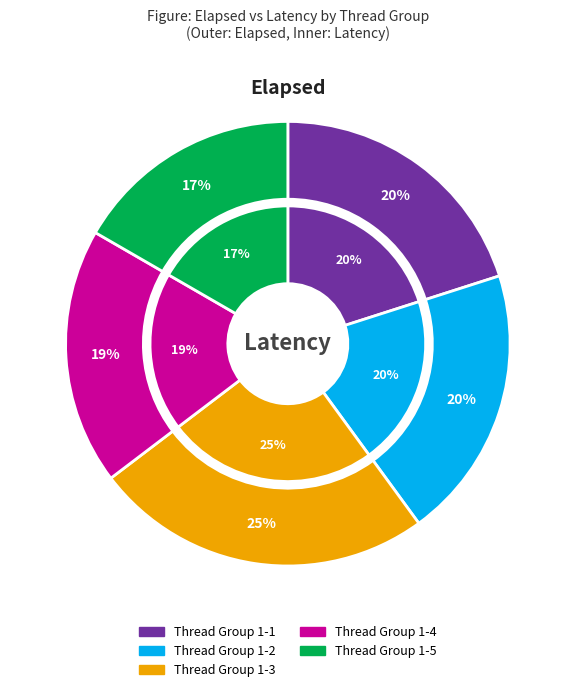

What is the ratio of the value at Thread Group 1-1 to the value at Thread Group 1-3?

0.8